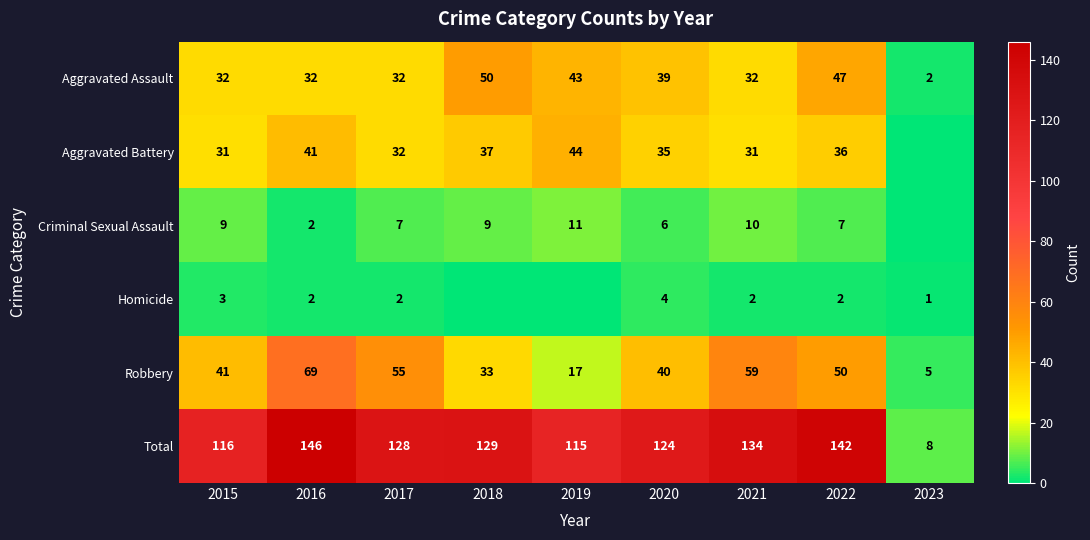

The value of Aggravated Assault at 2020 is 39. True or false?

True